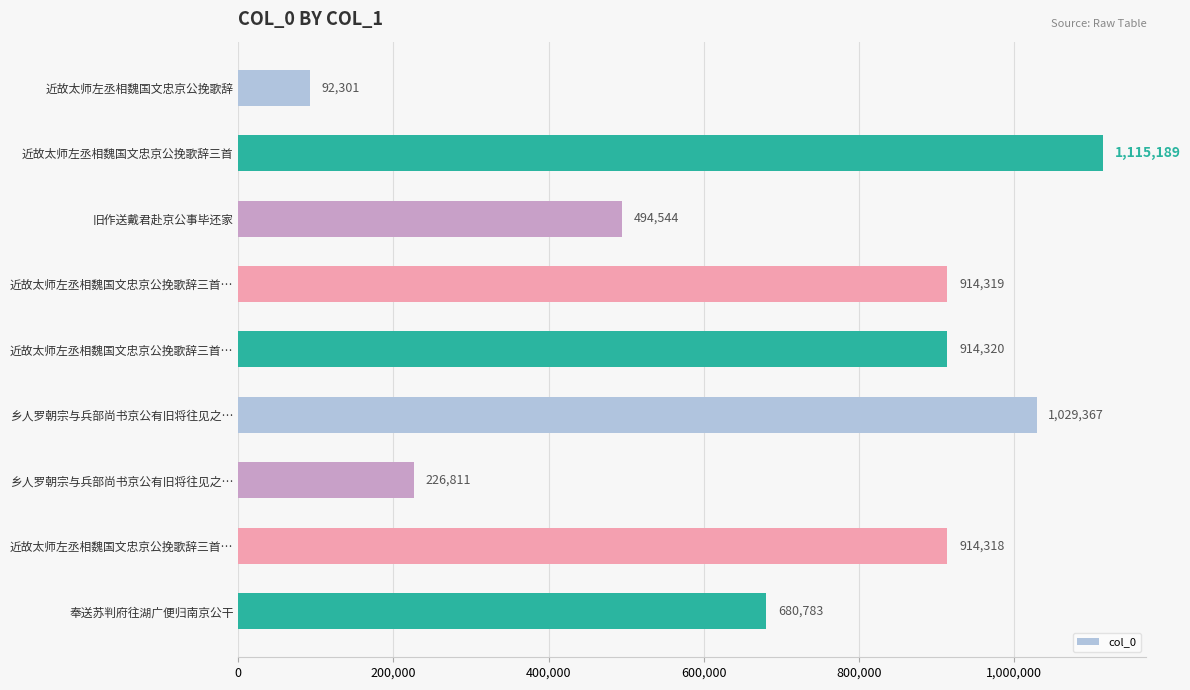

What is the difference between the maximum and minimum values?

1022888